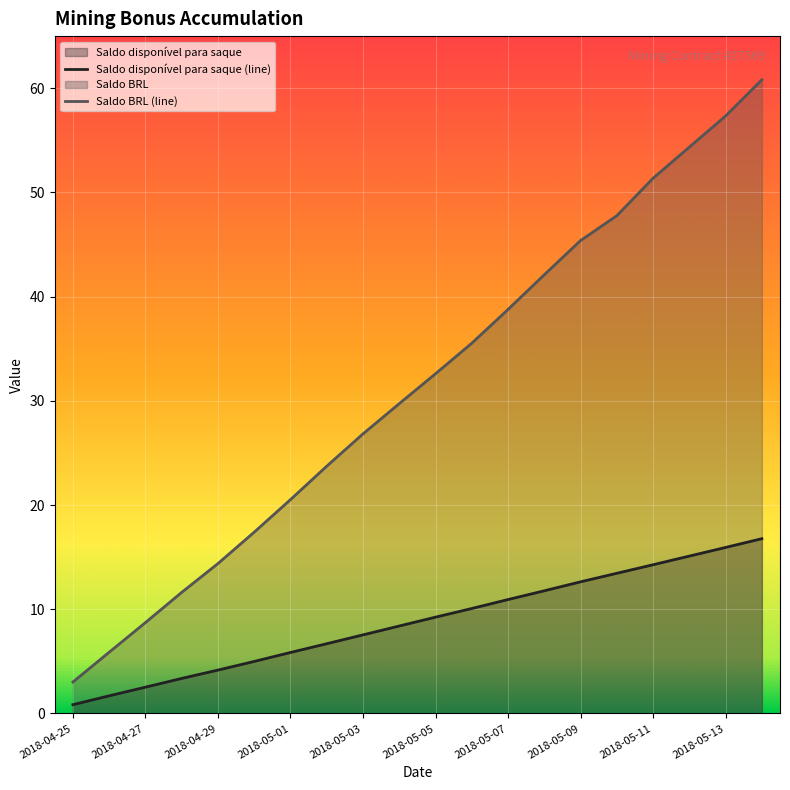

List the series in order of their peak value, lowest first.

Saldo disponível para saque (line), Saldo BRL (line)